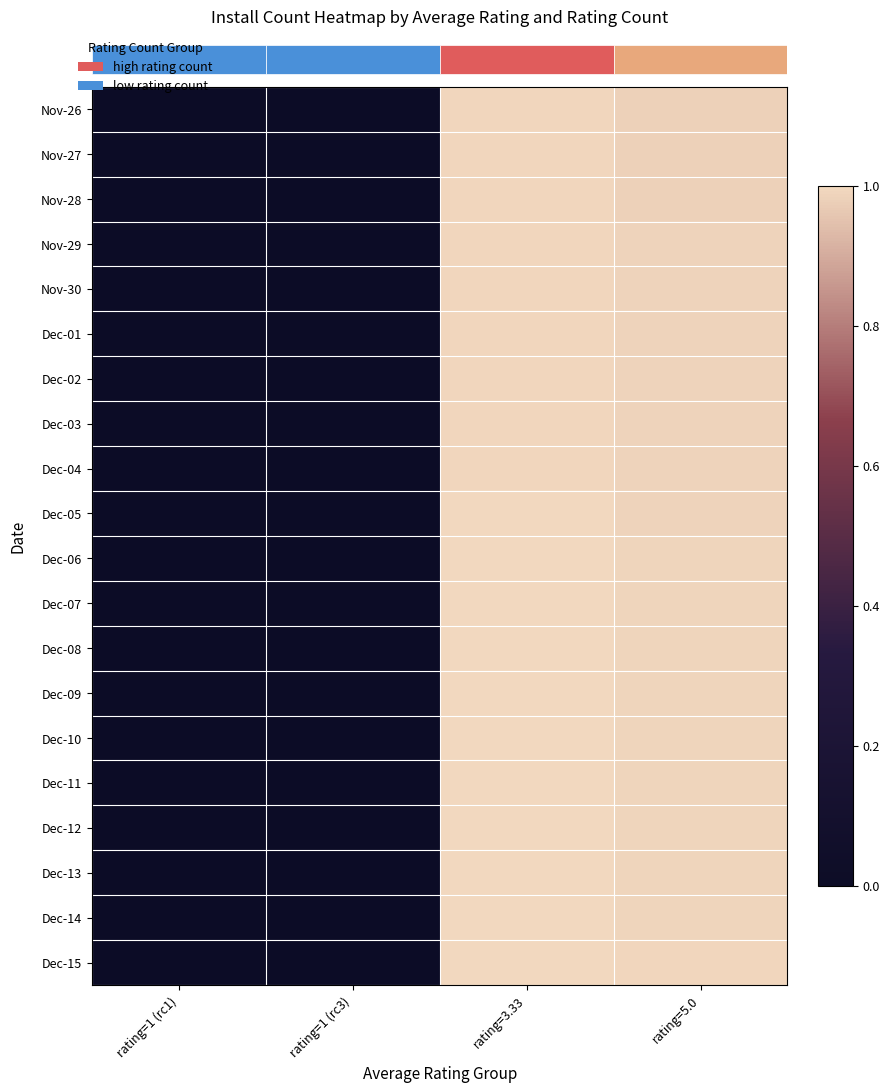

At how many categories does at least one series exceed 0?

4